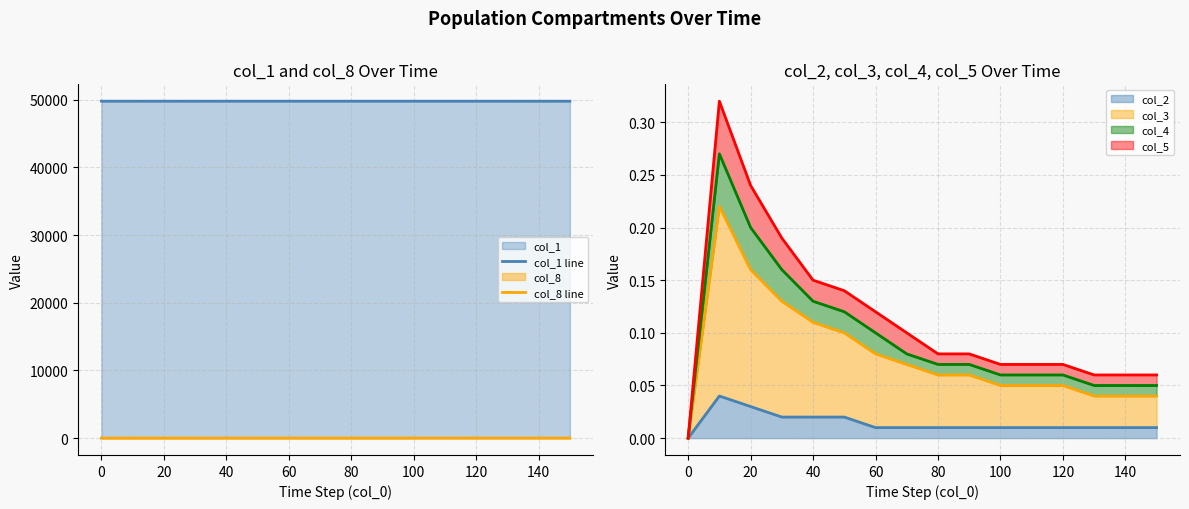

True or false: col_1 line and col_8 line cross at least once.

False